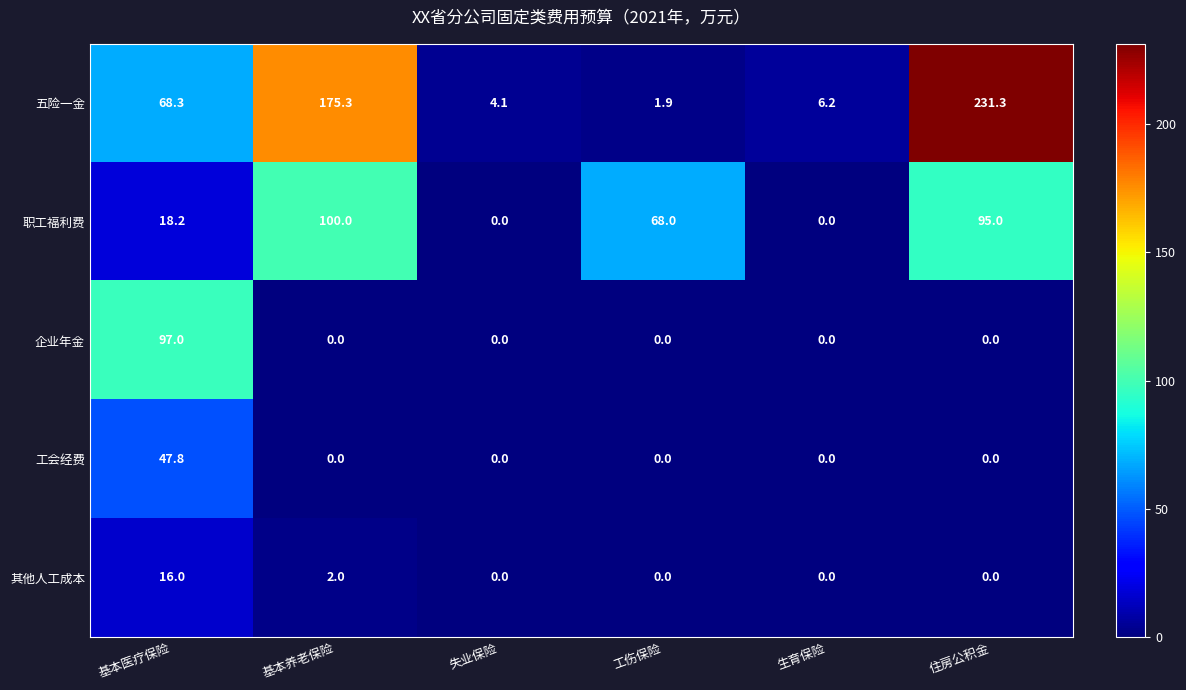

At how many categories does at least one series exceed 24?

4